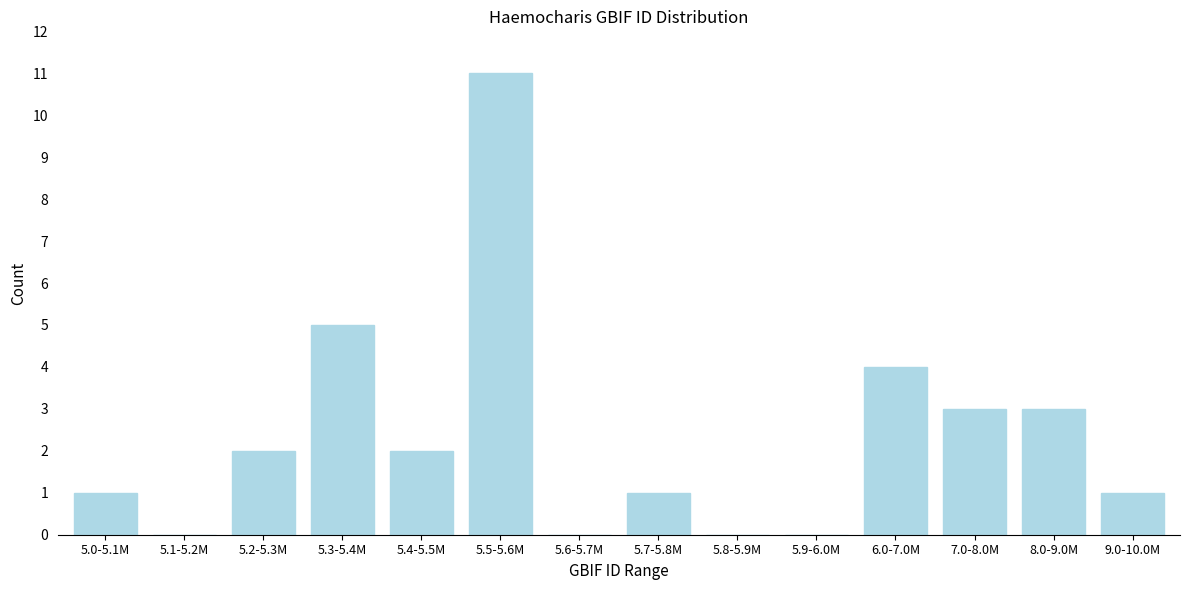

Reading left to right, what are all the values shown in this chart?

5.0-5.1M=1	5.1-5.2M=0	5.2-5.3M=2	5.3-5.4M=5	5.4-5.5M=2	5.5-5.6M=11	5.6-5.7M=0	5.7-5.8M=1	5.8-5.9M=0	5.9-6.0M=0	6.0-7.0M=4	7.0-8.0M=3	8.0-9.0M=3	9.0-10.0M=1